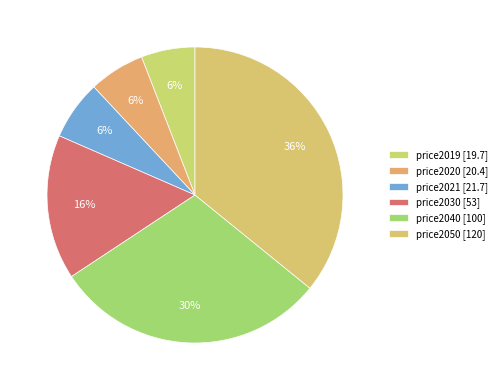

How many slices are in this pie chart?

6